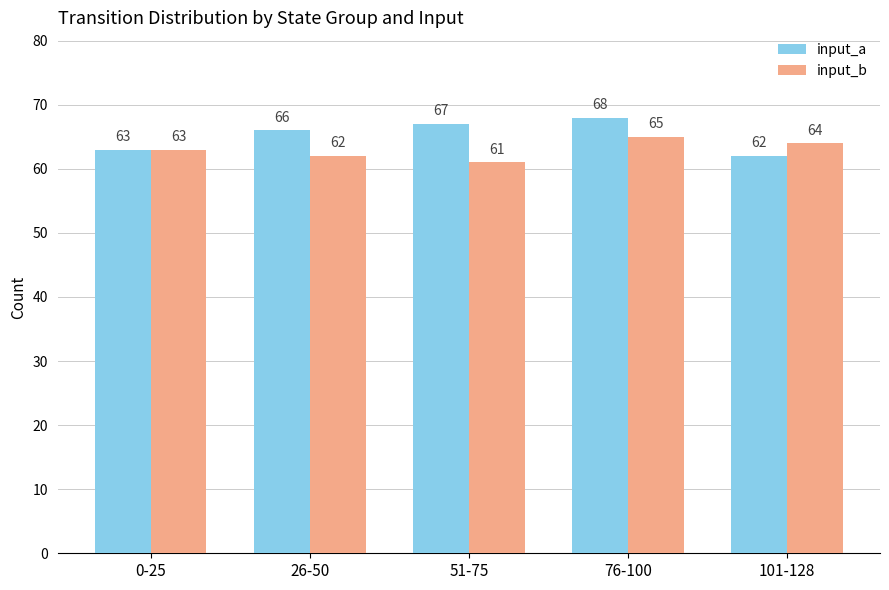

What are all the series names shown in the legend?

input_a, input_b